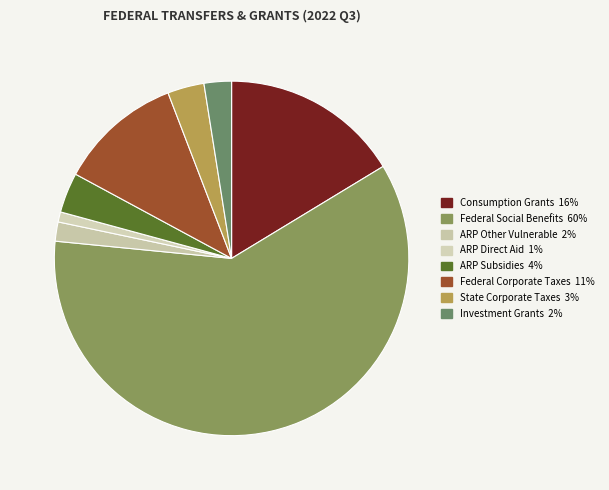

Do ARP Subsidies and Investment Grants together represent more than half of the pie?

No